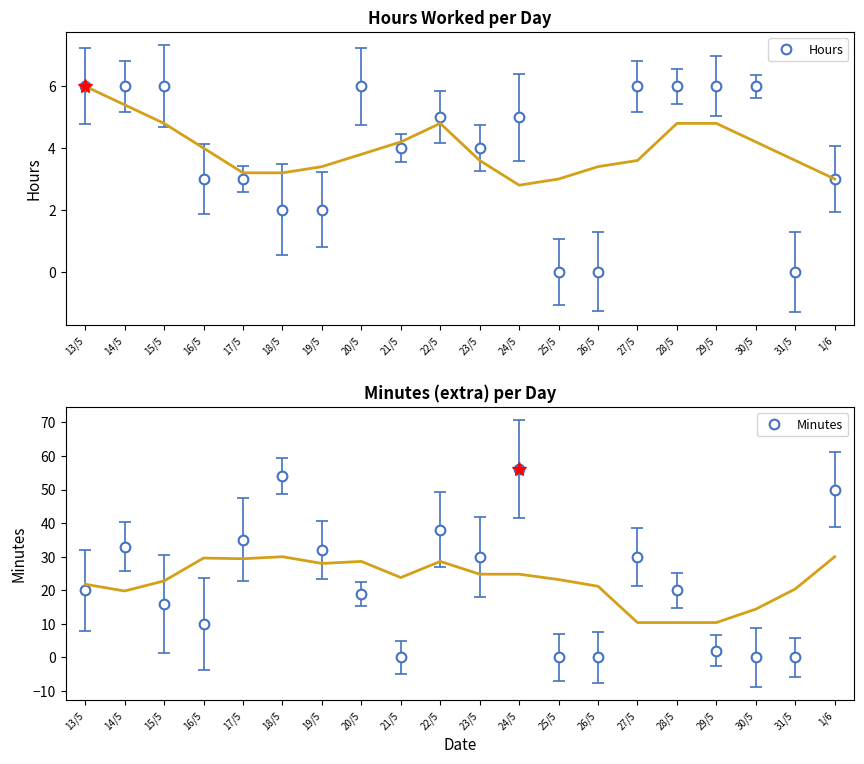

The value of Hours at 30/5 is 6. True or false?

True